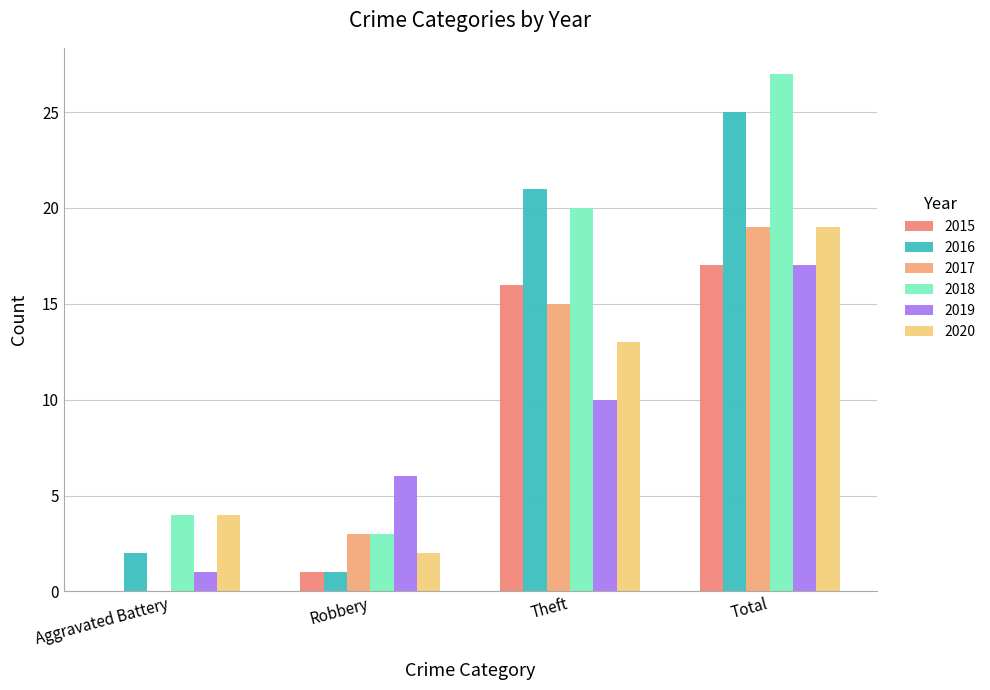

Between Robbery and Theft, which series saw the biggest shift?

2016